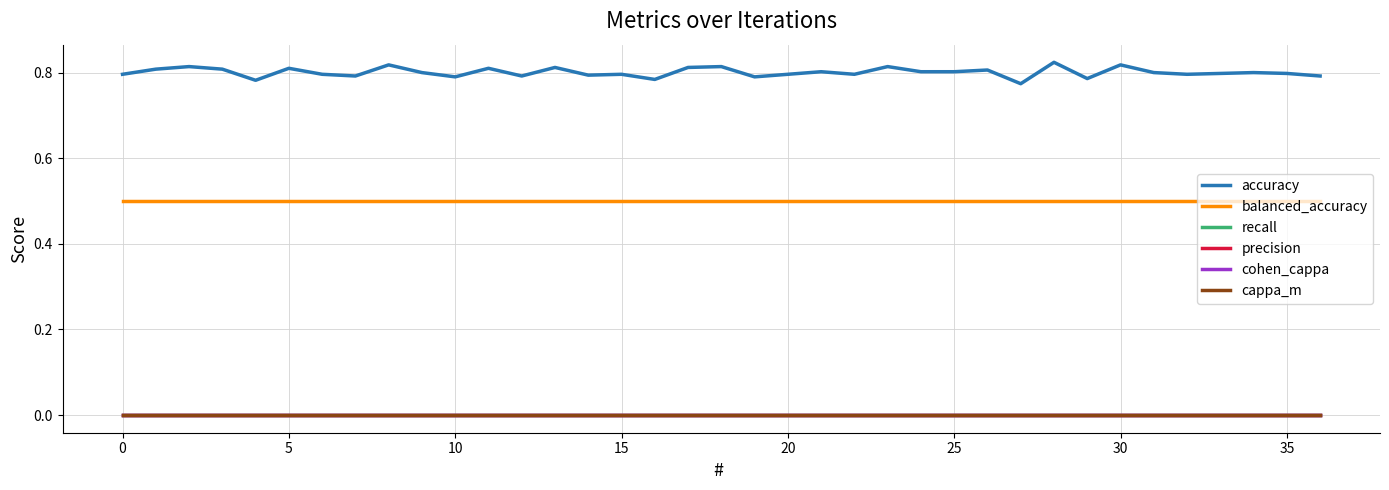

Which series has the largest range (max minus min)?

accuracy